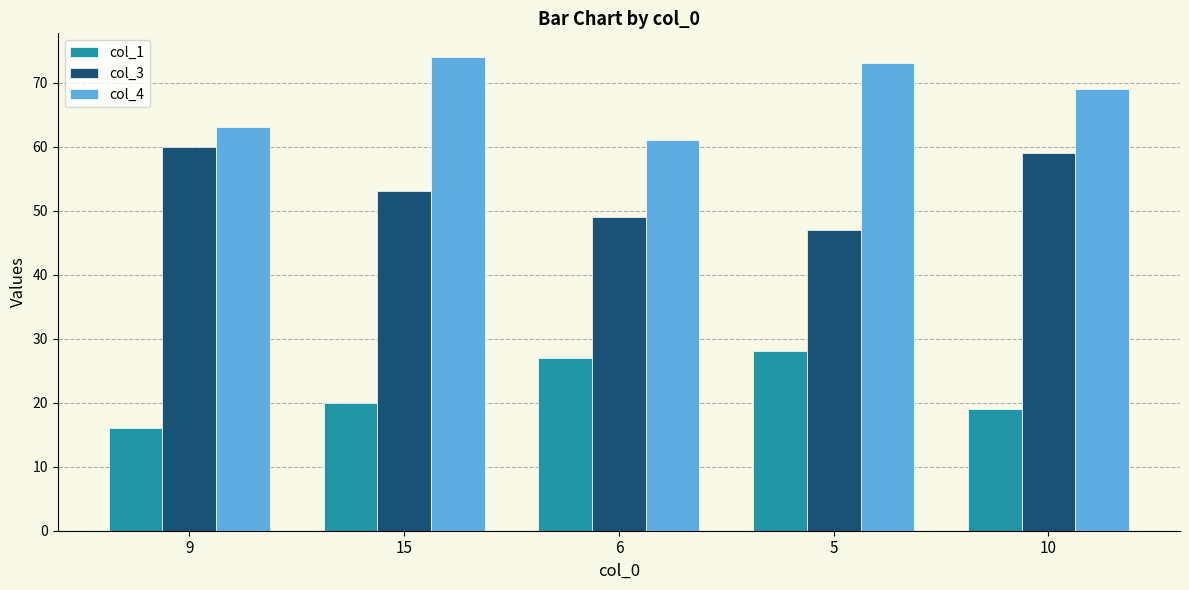

Which category has the lowest value across all series?

9